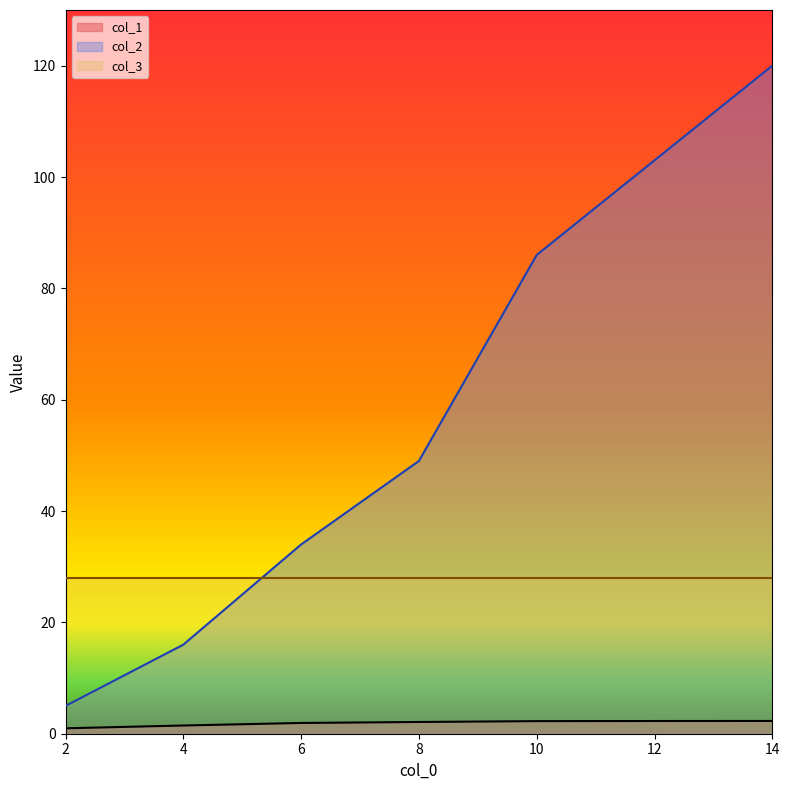

What is the difference between the col_1 values at 6 and 12?

0.3